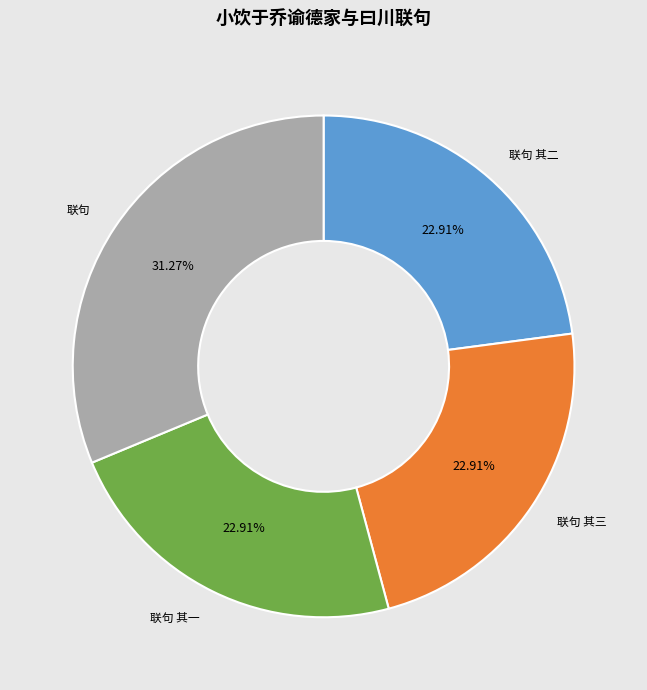

Is there any slice that represents more than half of the pie?

No